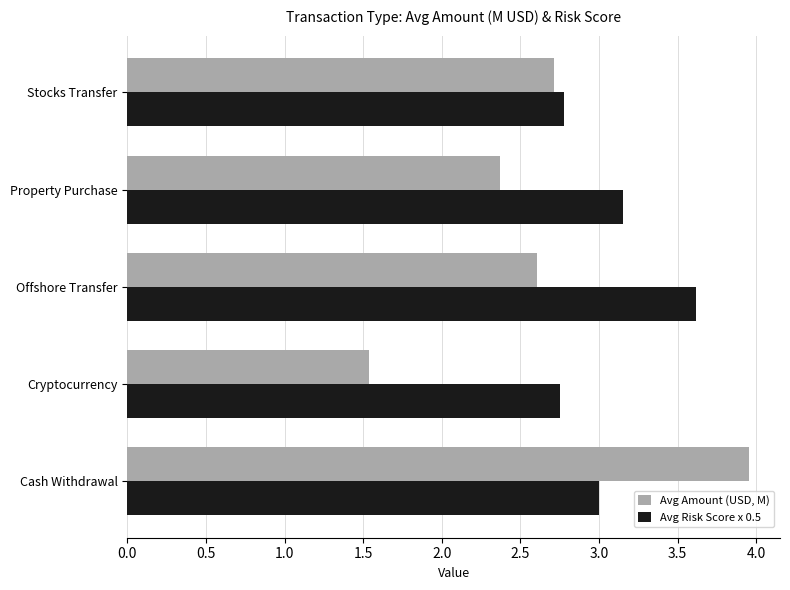

What is the highest value of the Avg Risk Score x 0.5 series?

3.6